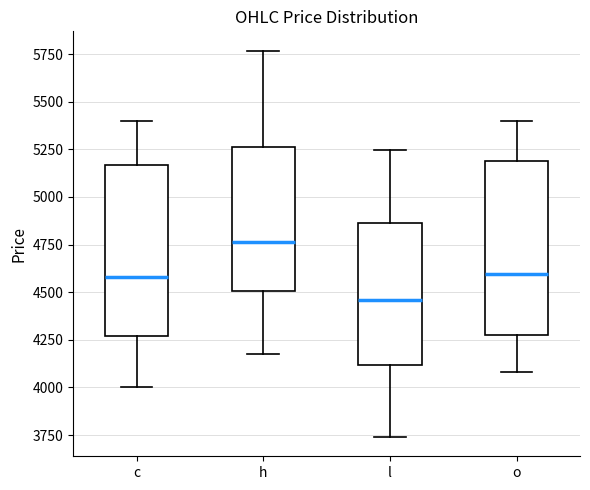

Where does the lower whisker of the box for h end on the y-axis? The values are not printed on the chart, so give them approximately, as read against the axis.

4200